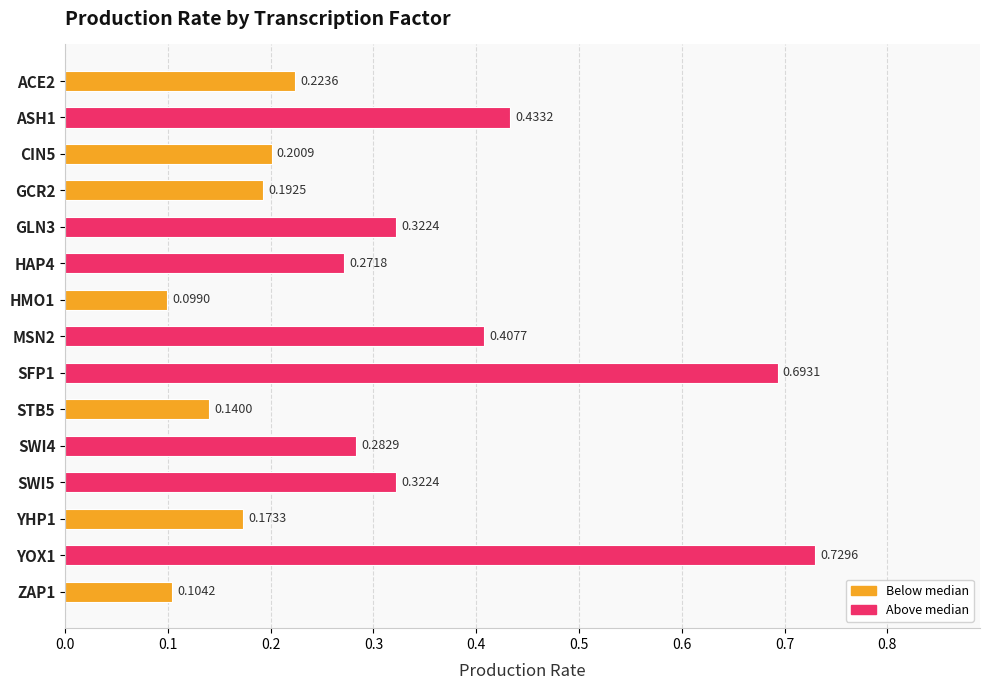

Does the chart contain stacked bars?

No